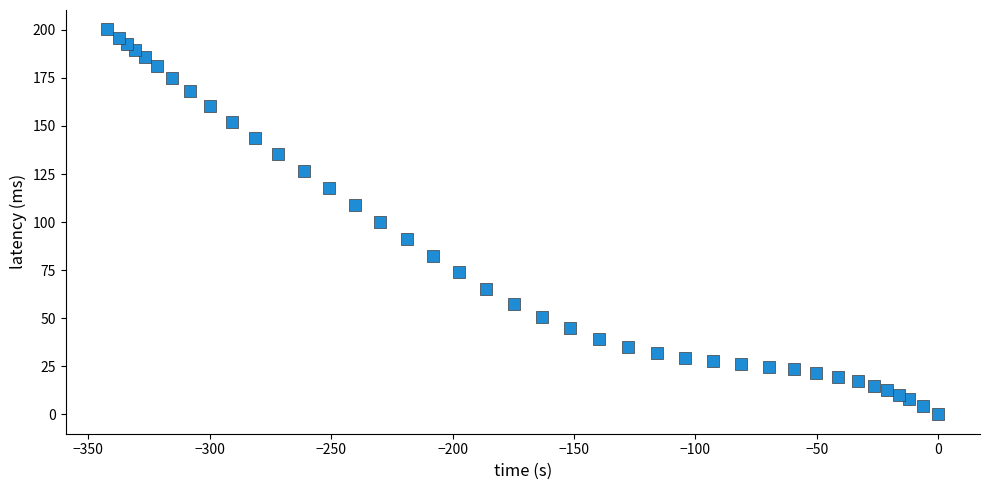

What is the range of X values (max minus min)?

342.1